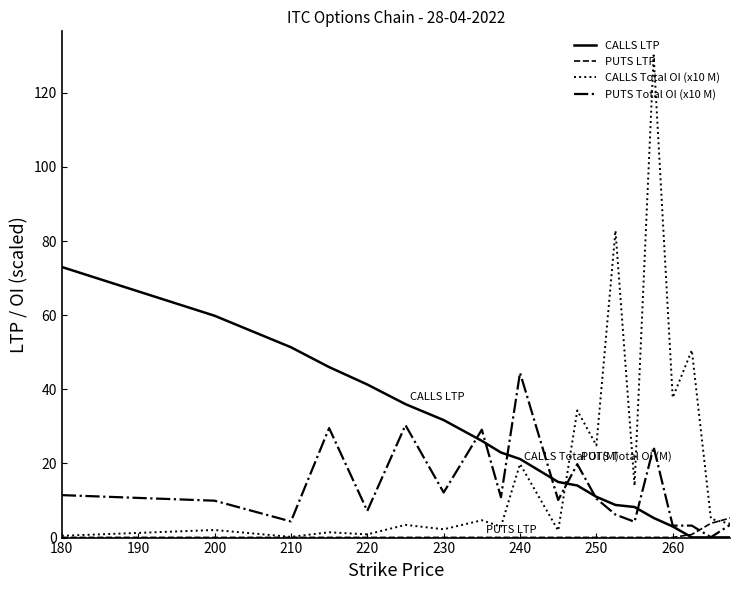

After their last crossing, which series has the higher values: CALLS Total OI (x10 M) or CALLS LTP?

CALLS Total OI (x10 M)